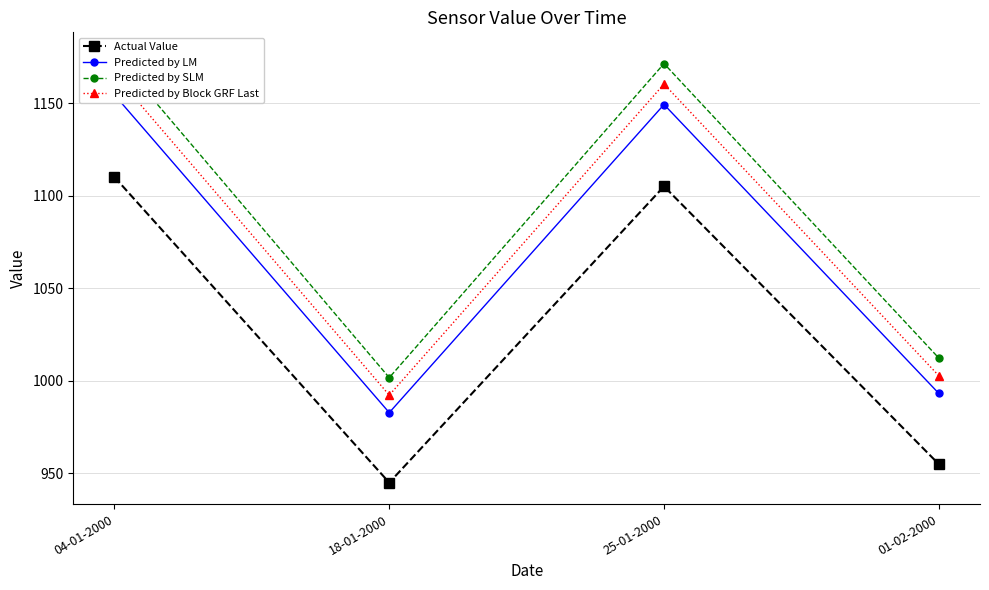

What is the spread (max minus min) of values at 01-02-2000?

57.3